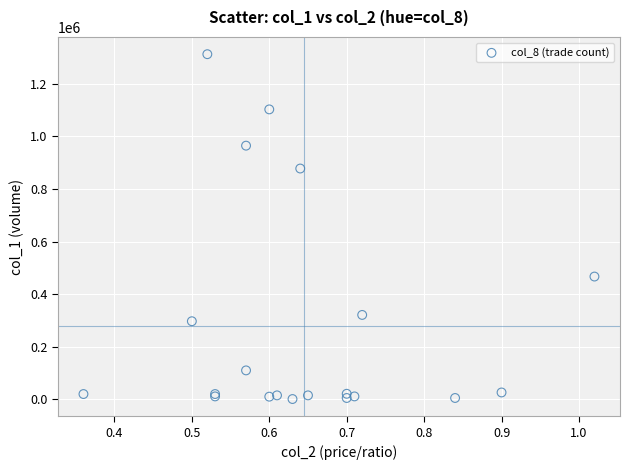

What Y value in the scatter plot is closest to 657000?

467000